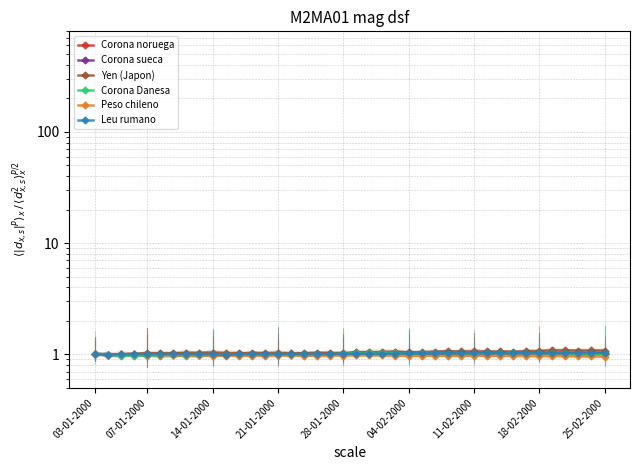

List the series in order of their peak value, highest first.

Yen (Japon), Corona Danesa, Leu rumano, Corona sueca, Corona noruega, Peso chileno